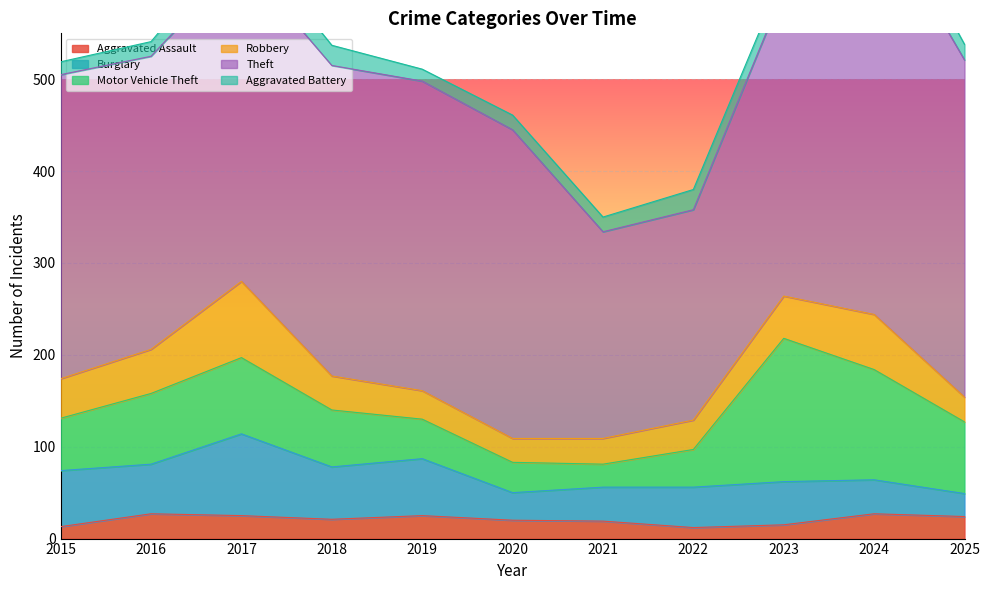

What is the difference between the second highest and minimum values in the Motor Vehicle Theft series?

95